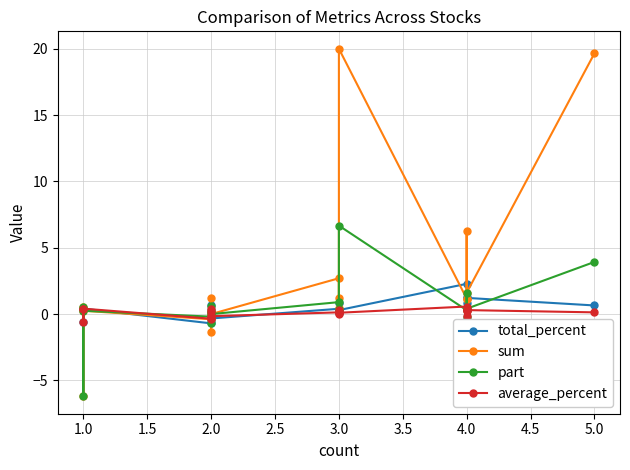

List the series in order of their peak value, lowest first.

average_percent, total_percent, part, sum